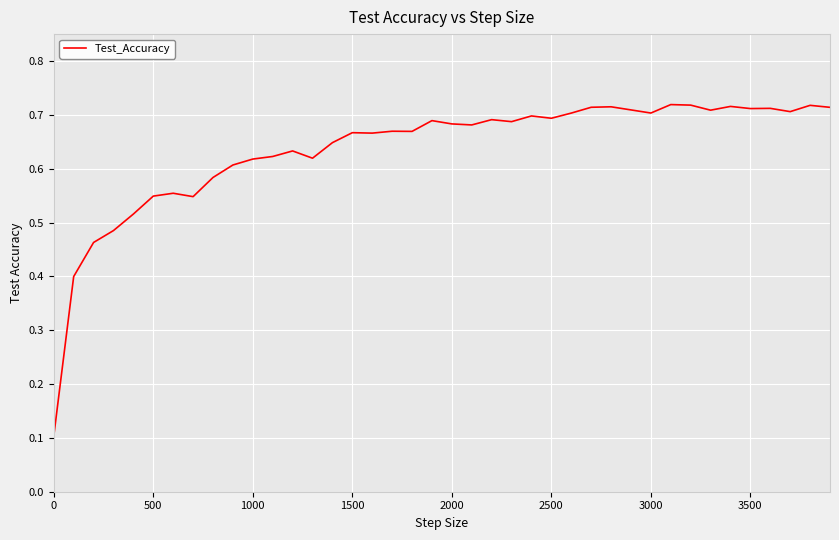

Is this an area chart (filled region under the line)?

No